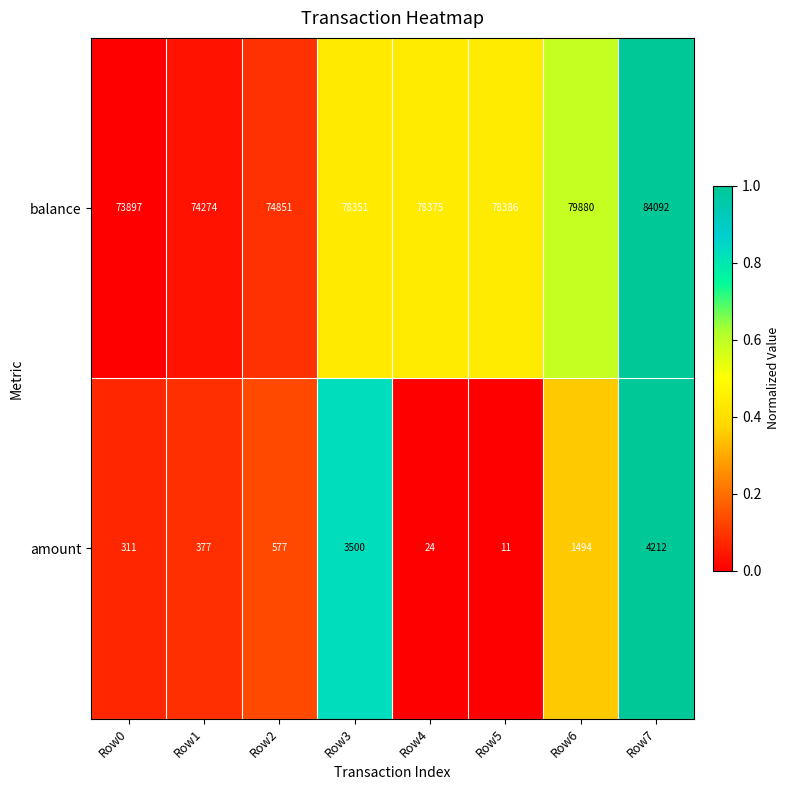

Reading left to right, extract all data points from this chart.

balance: 73897	74274	74851	78351	78375	78386	79880	84092
amount: 311	377	577	3500	24	11	1494	4212